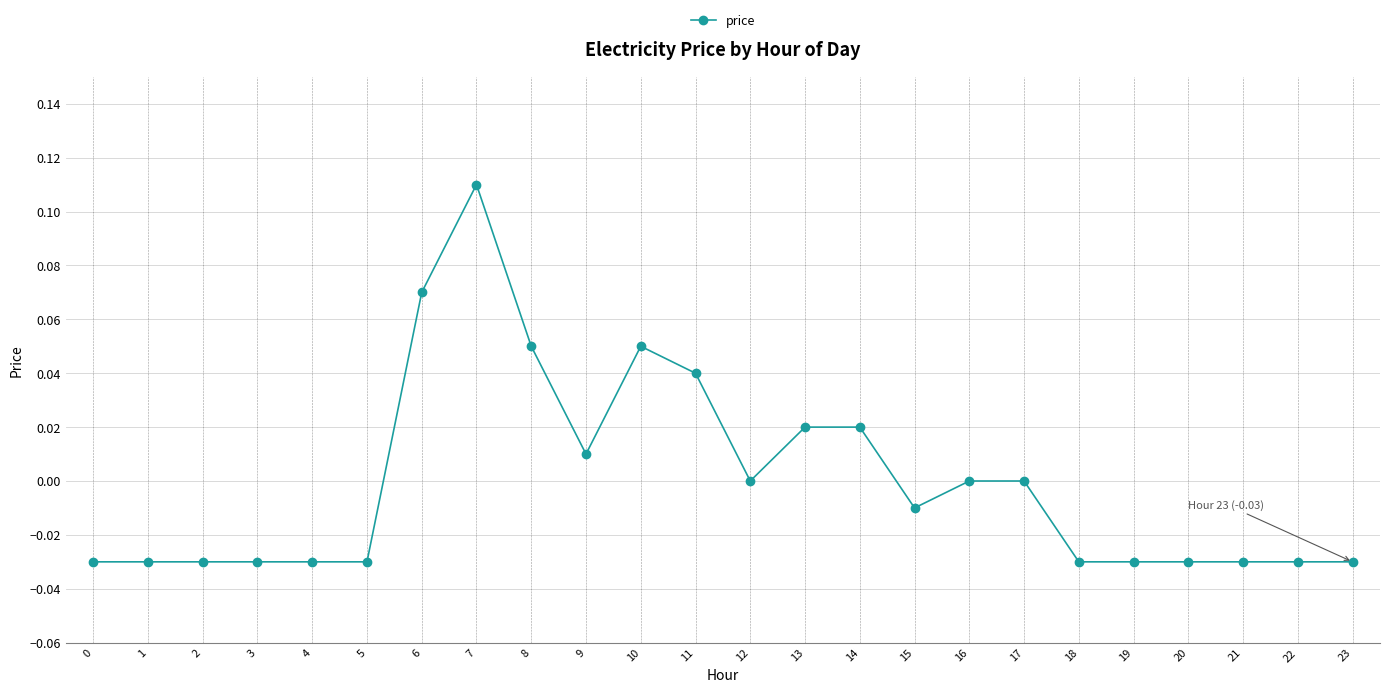

True or false: the data shows 0.0 at 11.

True